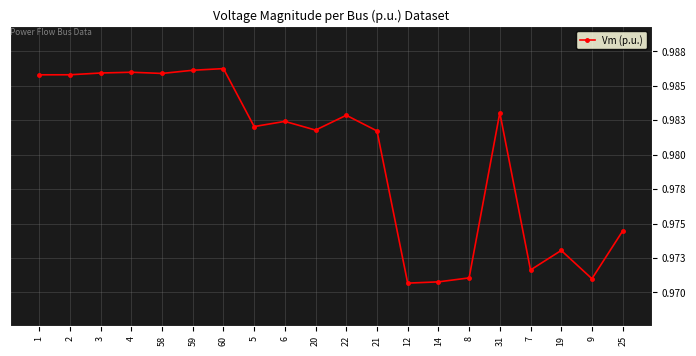

What is the value of the 19th point from the left?

1.0